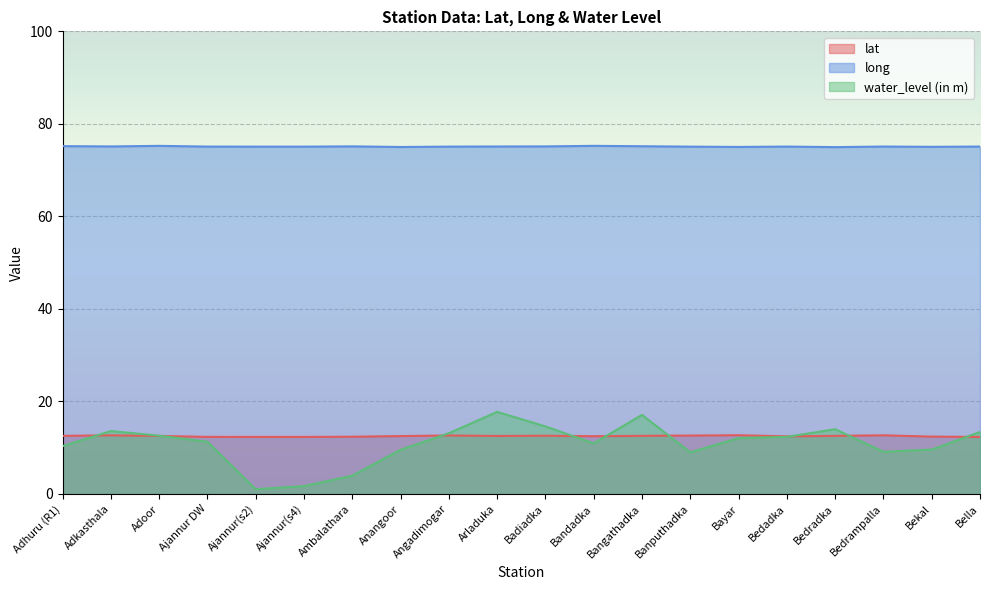

Is the value of lat at Bandadka greater than the value of water_level (in m) at Bangathadka?

No